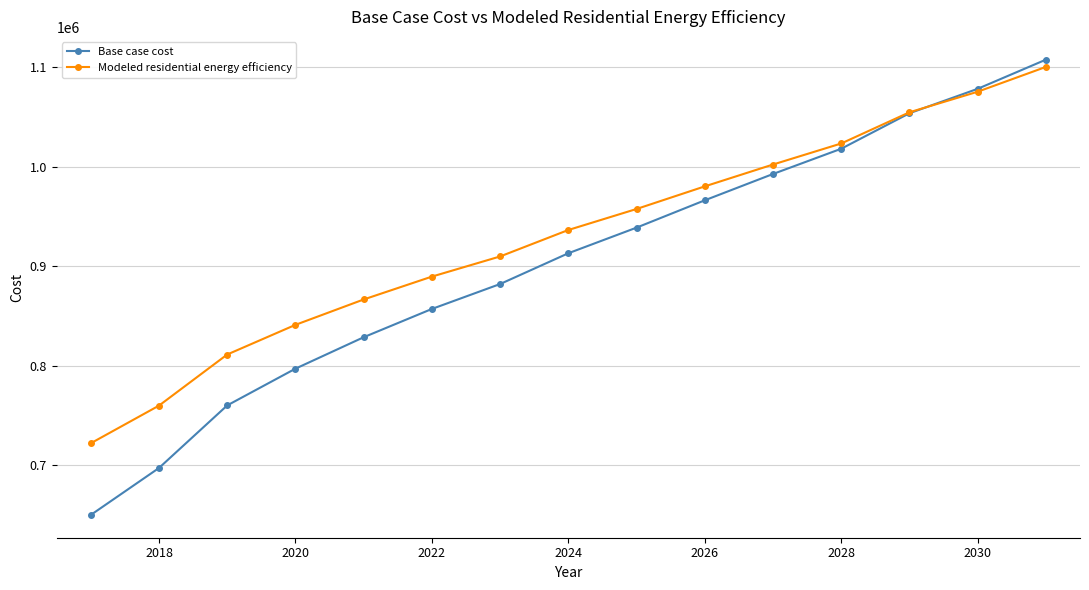

At how many categories does at least one series exceed 1050268?

3